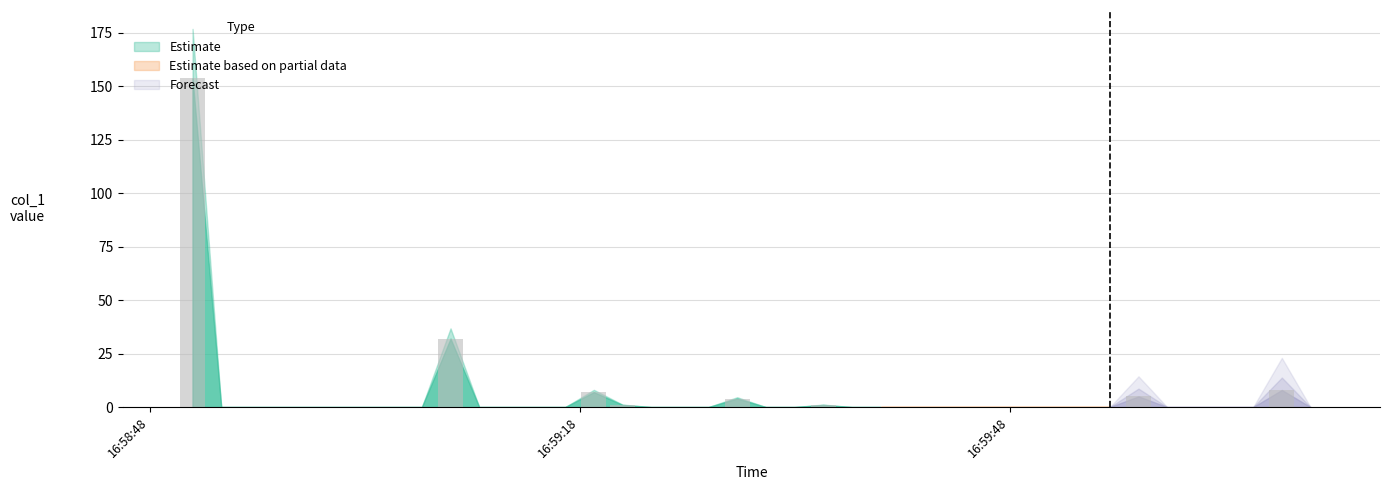

What is the maximum value shown in the chart?

153.8